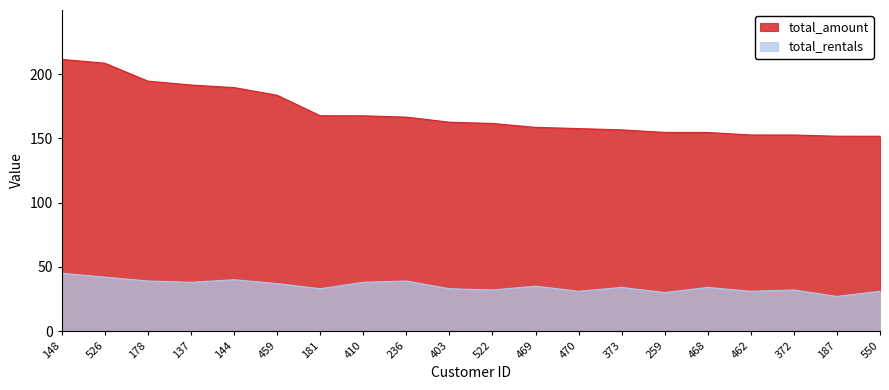

Does the chart display data point markers on the line(s)?

No